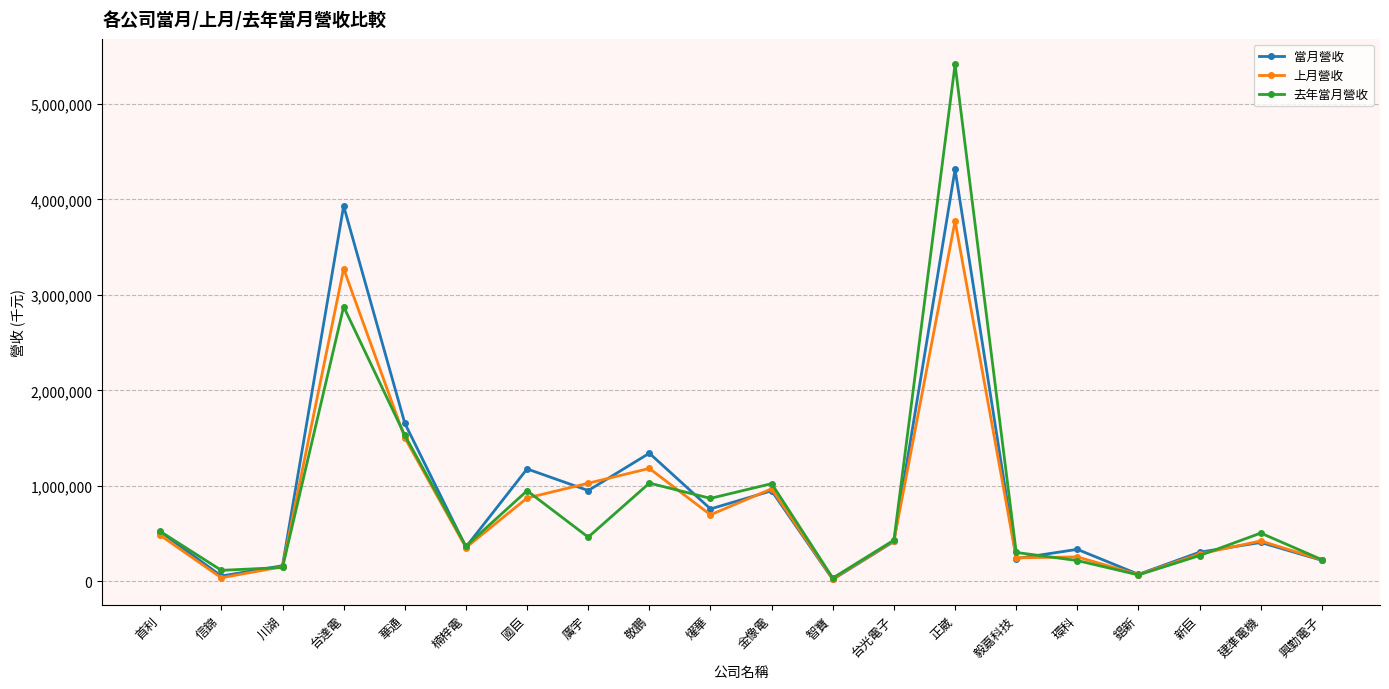

Is it true that 去年當月營收 equals 67668 at 錩新?

True